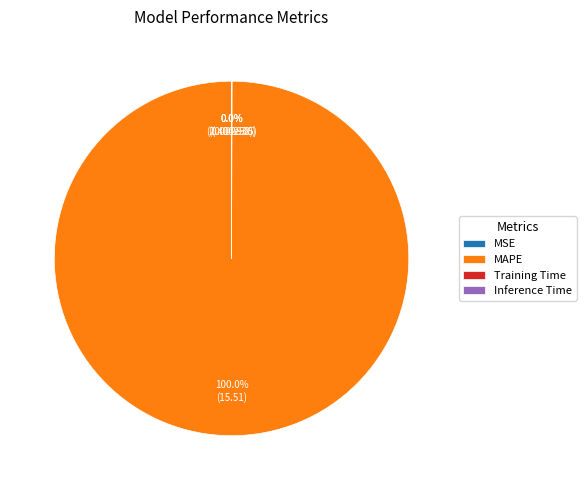

Which slice is the largest?

MAPE